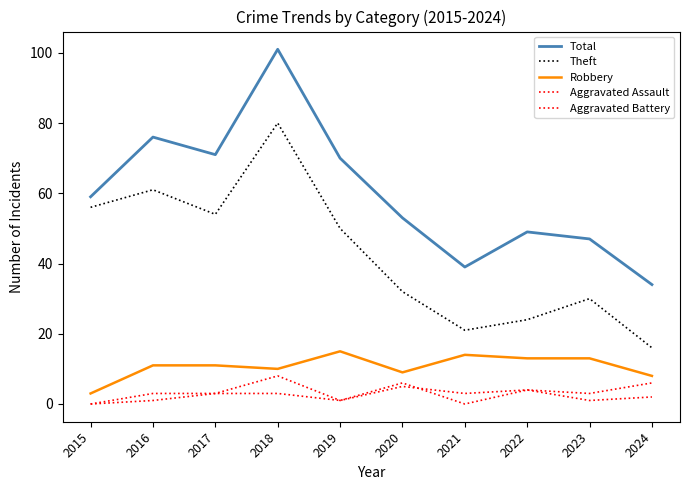

Does the chart display data point markers on the line(s)?

No